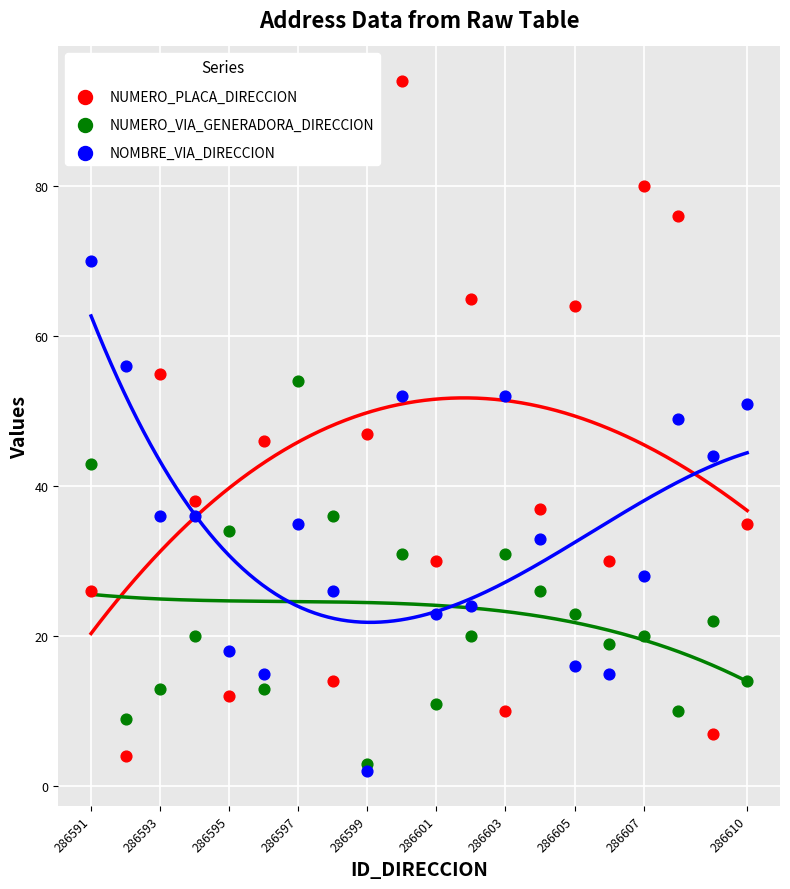

Which series reaches the minimum Y coordinate?

NOMBRE_VIA_DIRECCION